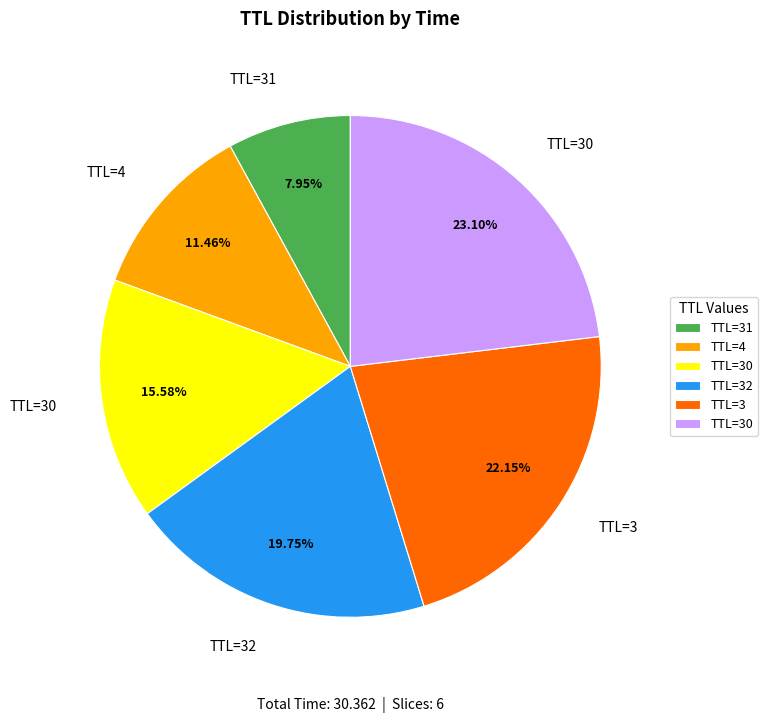

Does any single category account for the majority?

No